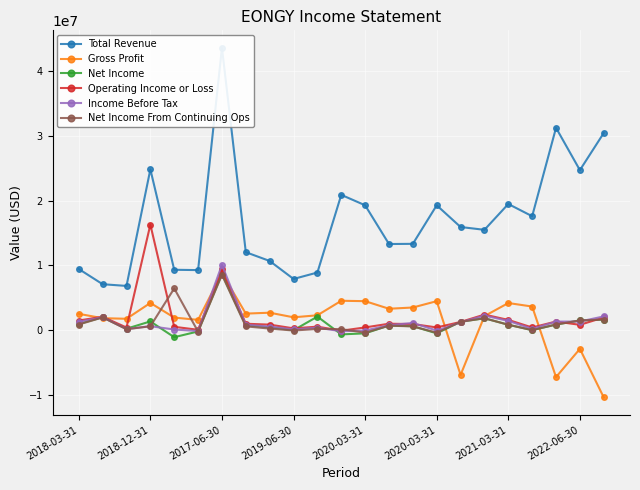

Count the number of data series in this chart.

6